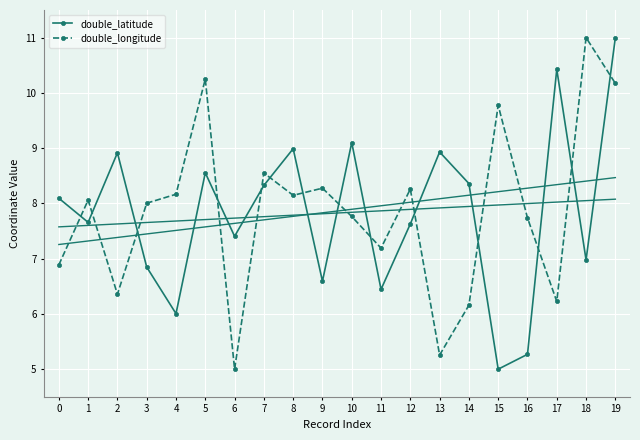

What is the difference between the maximum and minimum values in the double_longitude series?

6.0